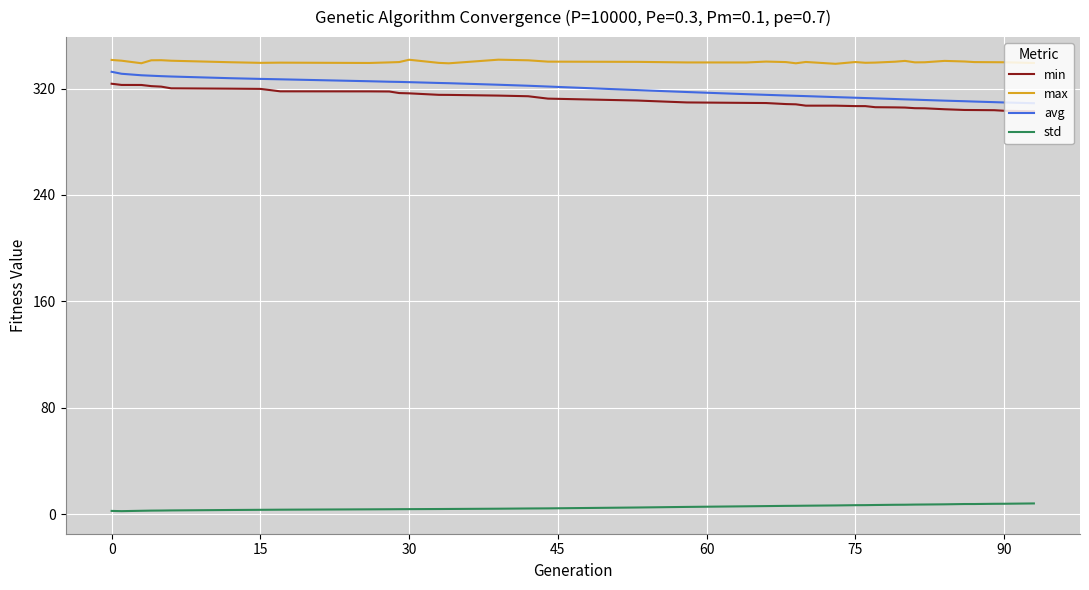

What are all the series names shown in the legend?

min, max, avg, std